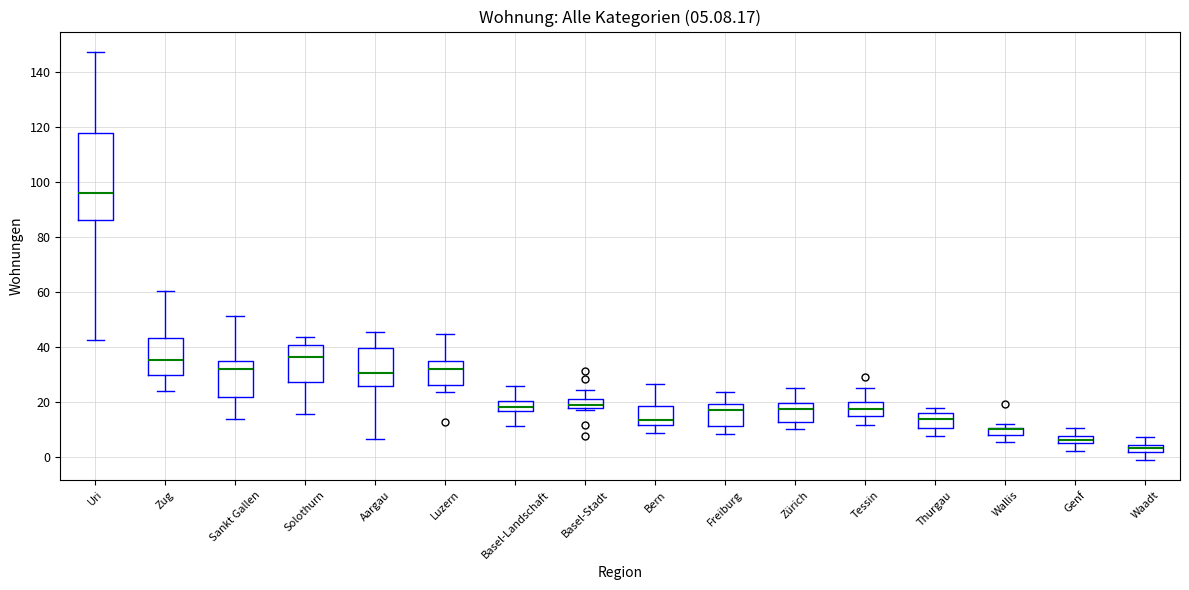

Which box is the tallest, from its lower edge to its upper edge?

Uri